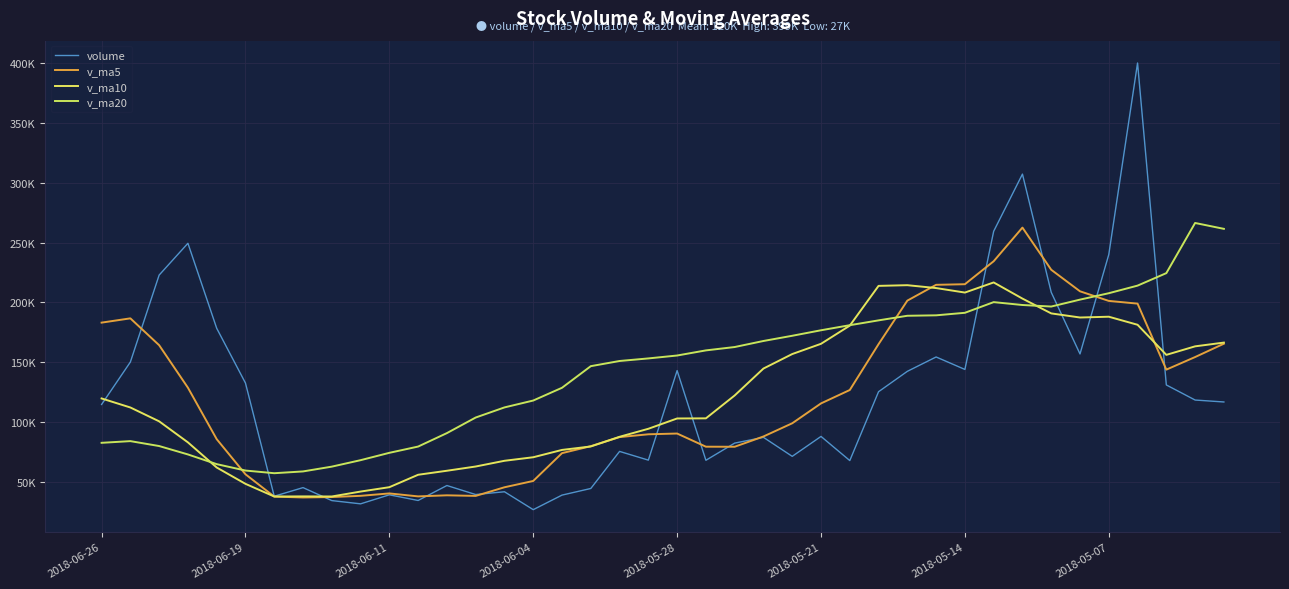

Is this an area chart (filled region under the line)?

No